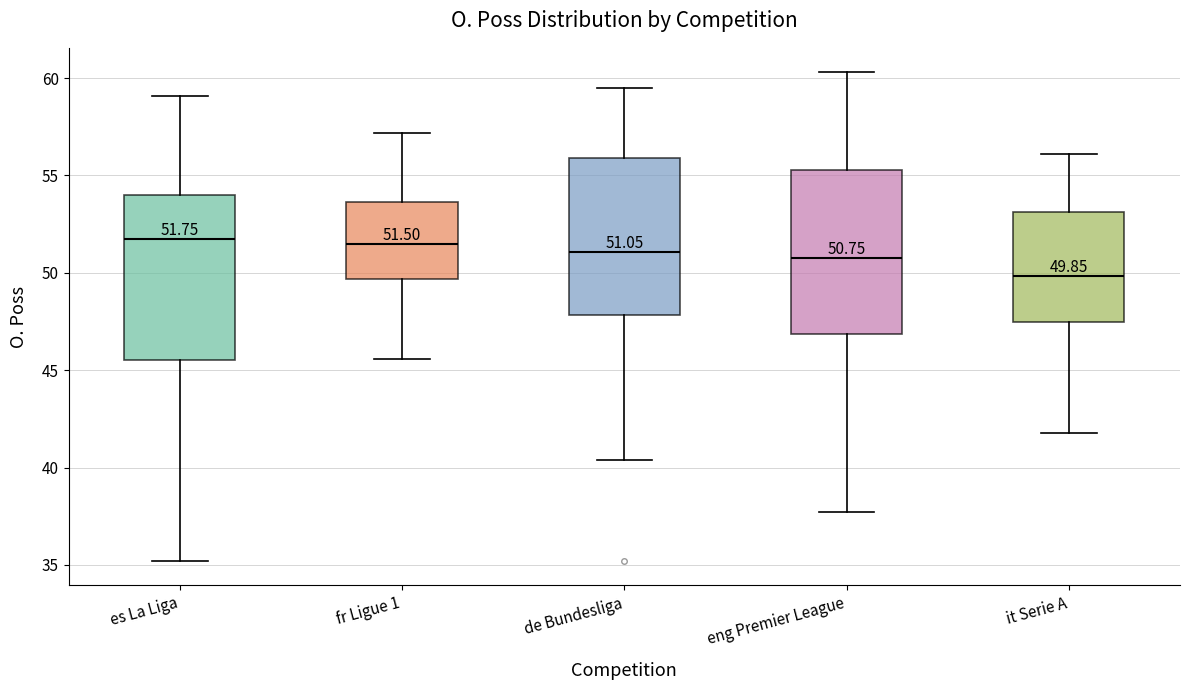

Which box has the lowest median line?

it Serie A